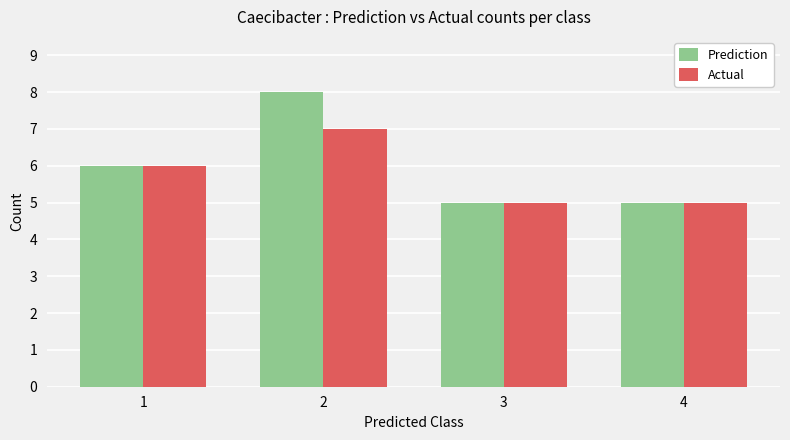

Count the Actual values in the range 5 to 7.

4